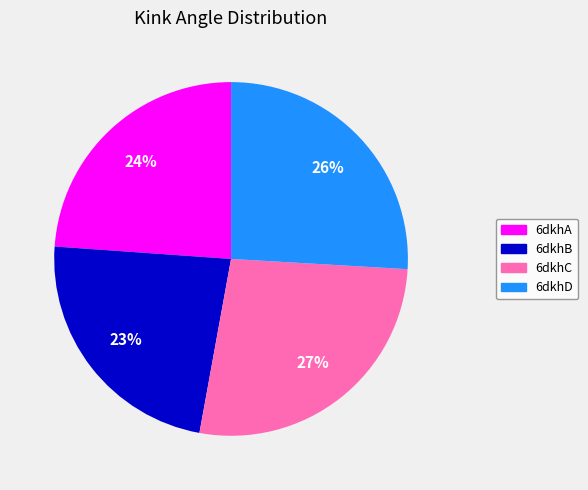

The 6dkhA slice represents 24% of the pie. True or false?

True